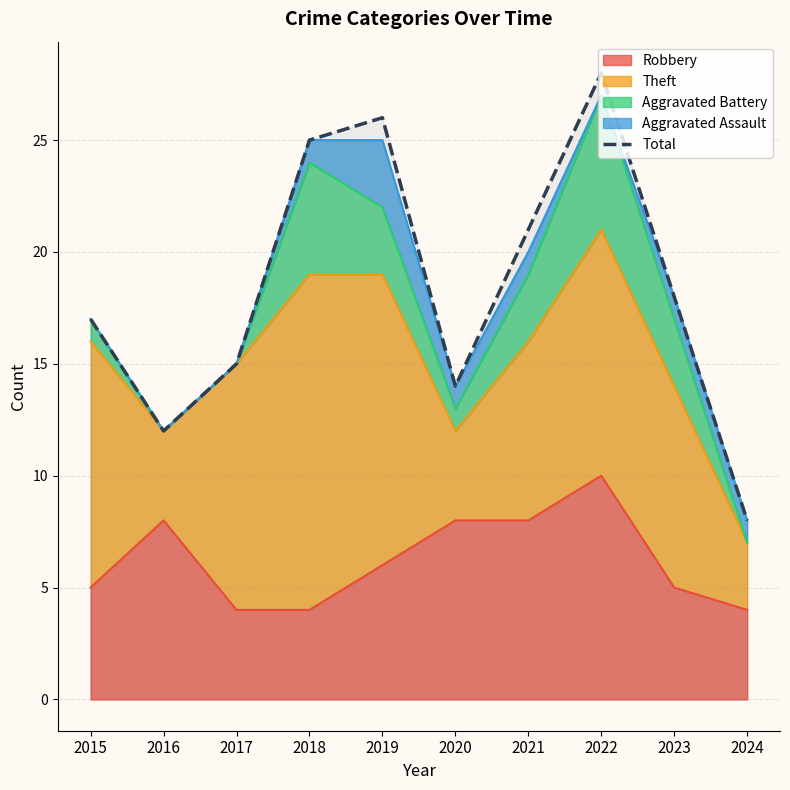

Rank the categories by value from lowest to highest.

2024, 2016, 2020, 2017, 2015, 2023, 2021, 2018, 2019, 2022